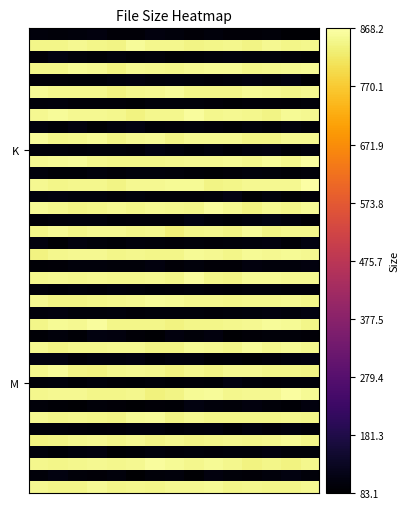

How many categories are shown in the chart?

15